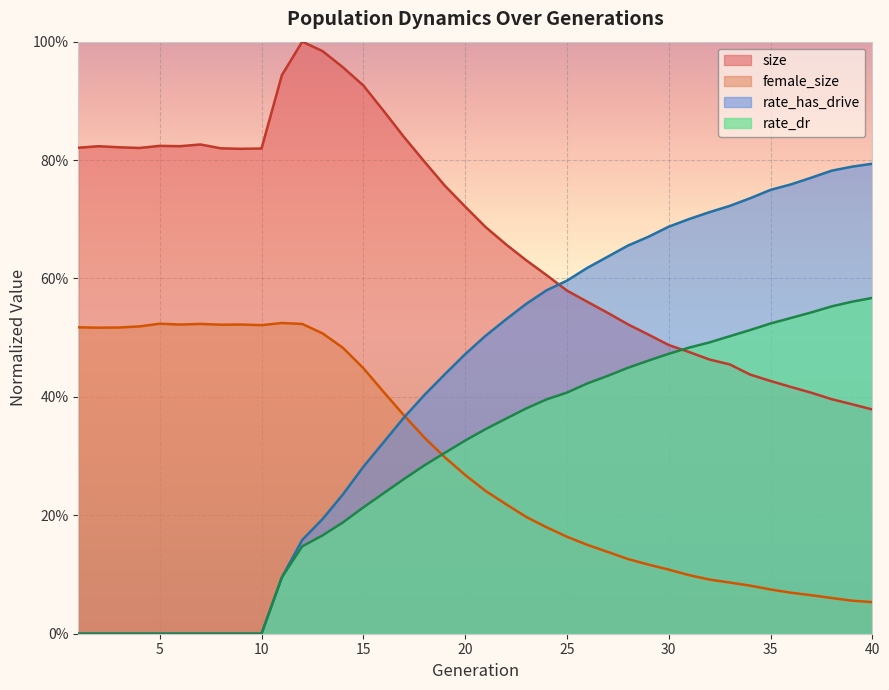

What is the difference between the second highest and second lowest values in the size series?

0.6